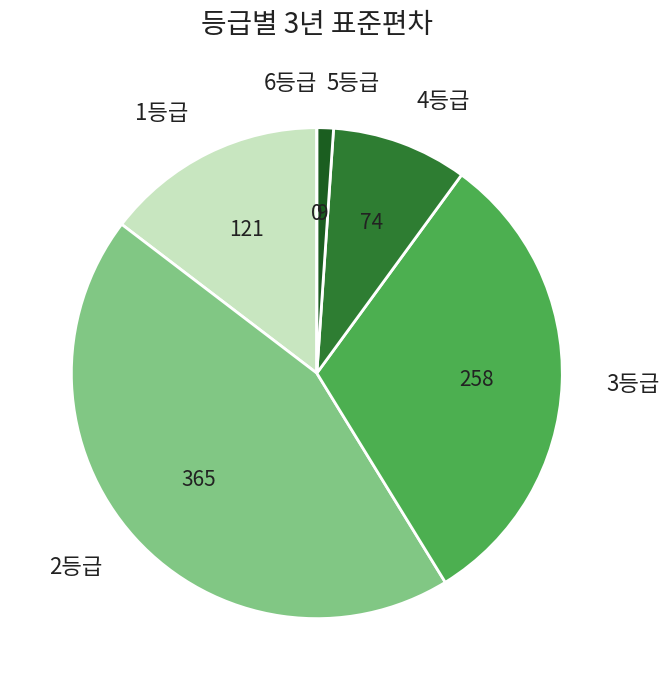

Does any single category account for the majority?

No